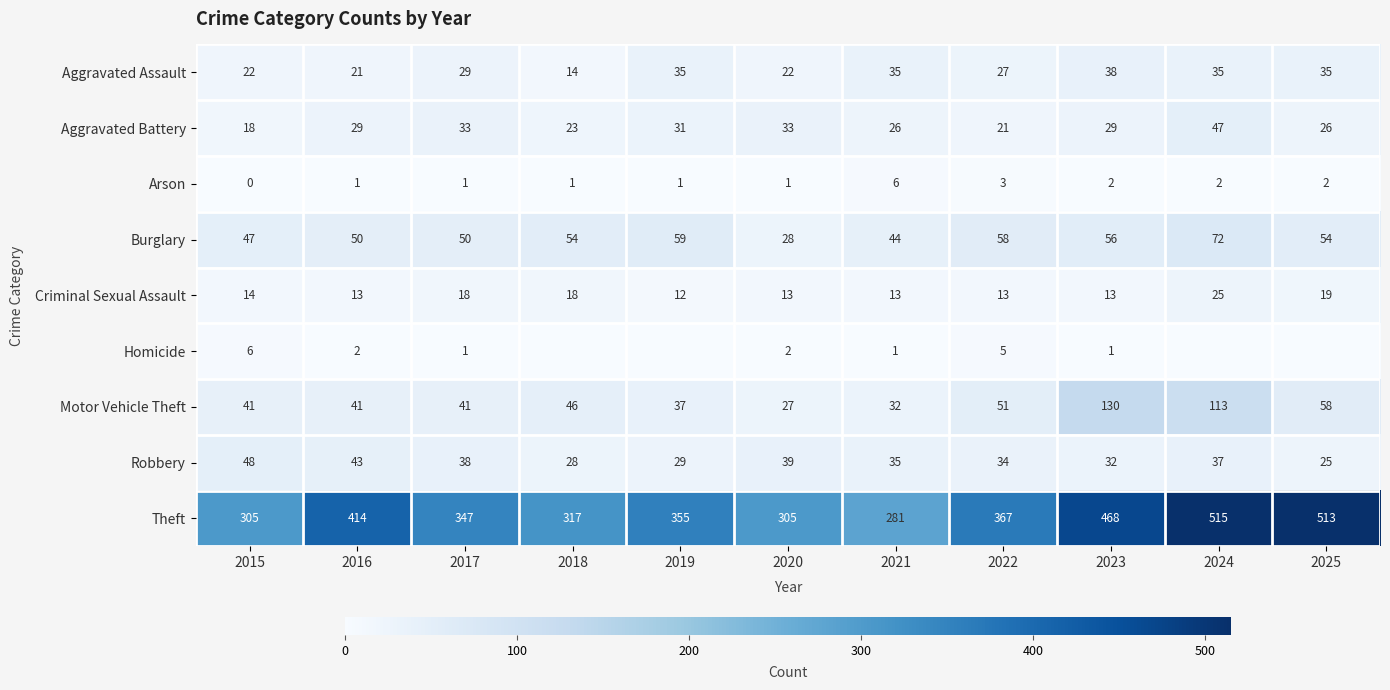

Is the value of Aggravated Battery at 2018 greater than the value of Burglary at 2020?

No